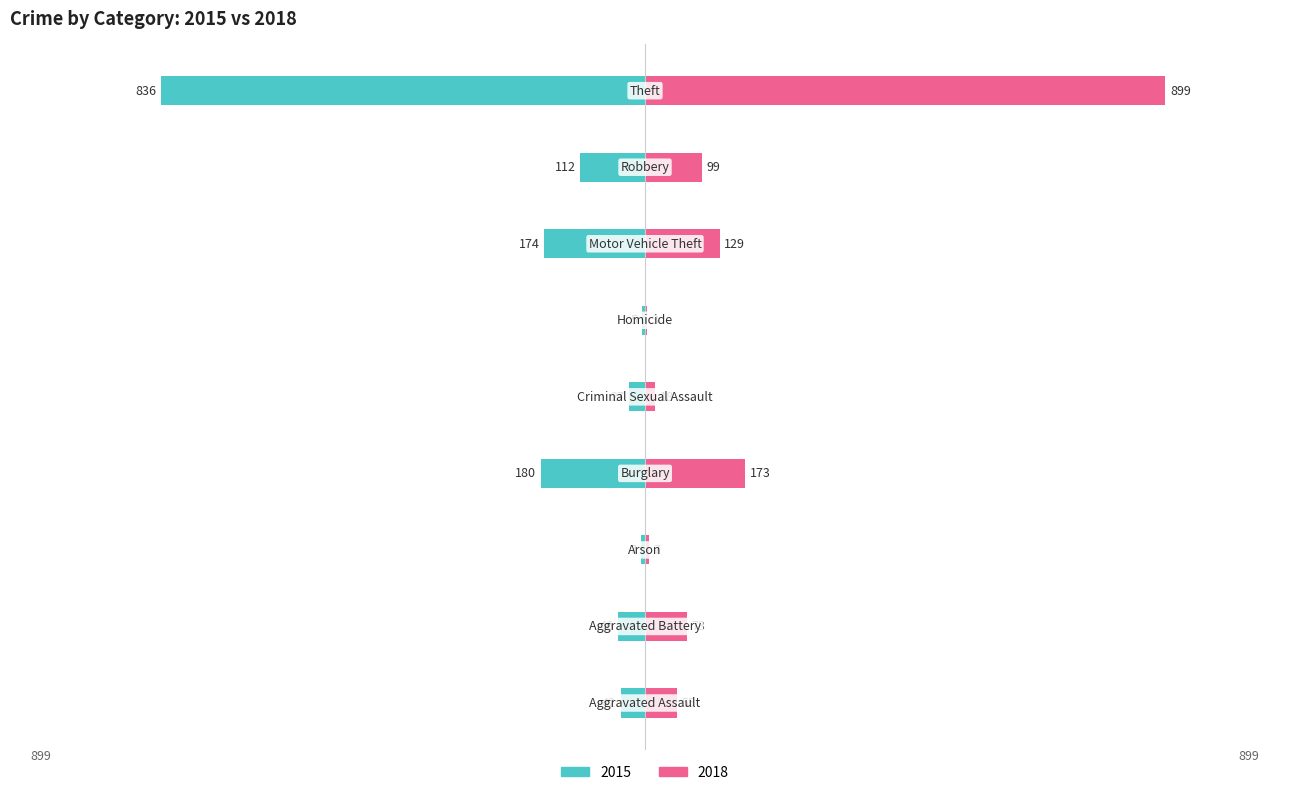

What is the difference between the second highest and second lowest values in the 2015 series?

173